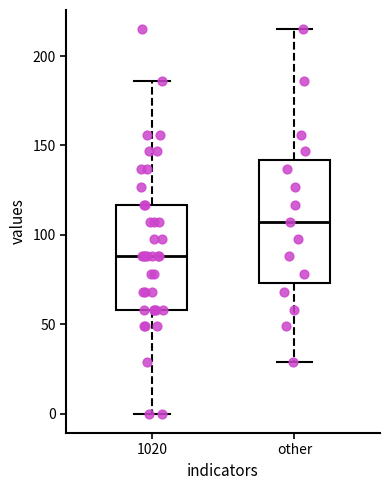

Reading left to right, transcribe this box plot: for each box, give where its median line is, the range the box spans, and where its two whiskers end, as read against the y-axis. The values are not printed on the chart, so give them approximately, as read against the axis.

1020: median 90, box 60 to 115, whiskers 0 to 185
other: median 105, box 75 to 140, whiskers 30 to 215